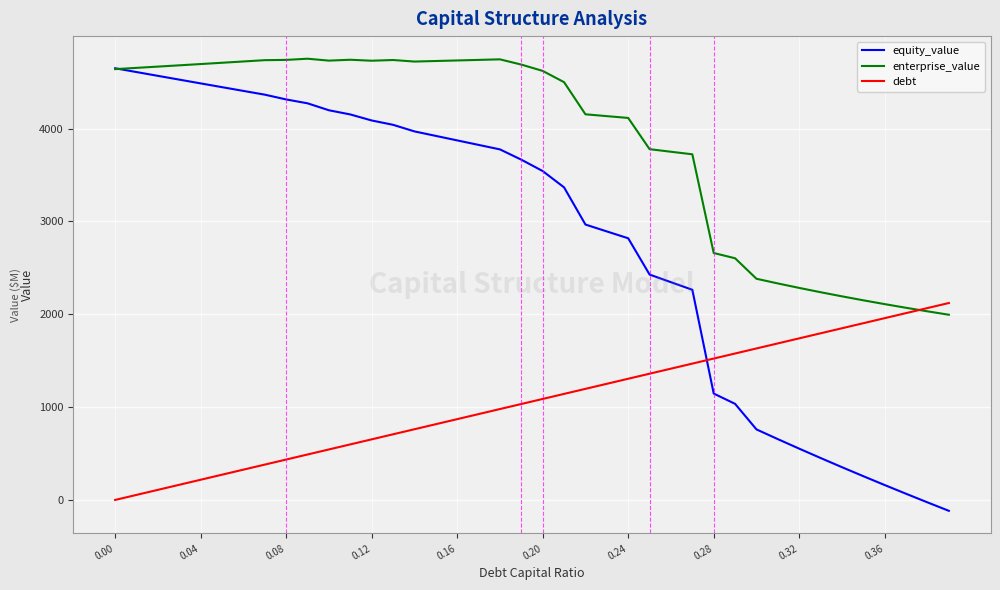

What is the difference between the second highest and second lowest values in the equity_value series?

4634.8